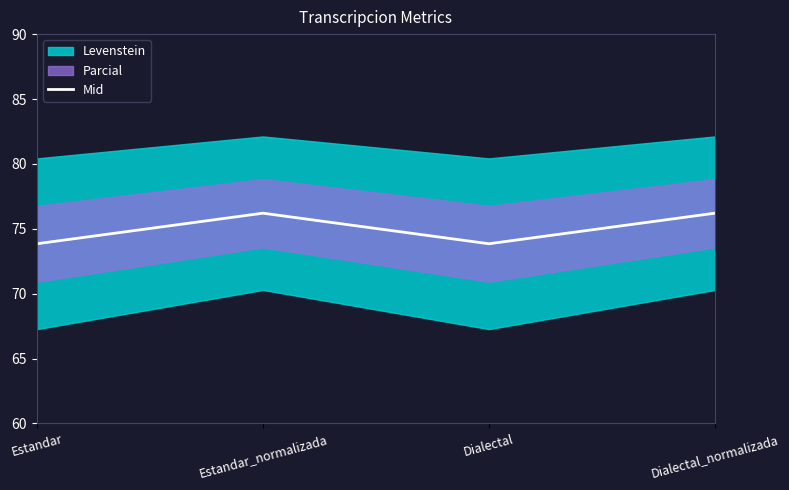

Which label corresponds to the smallest value in the chart?

Estandar